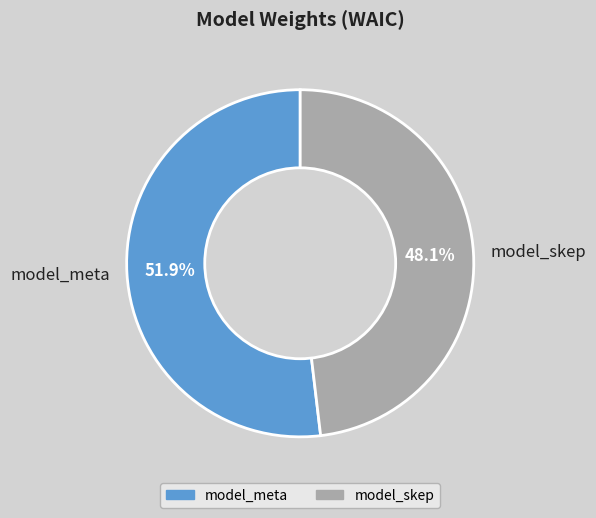

Which slice is the largest?

model_meta